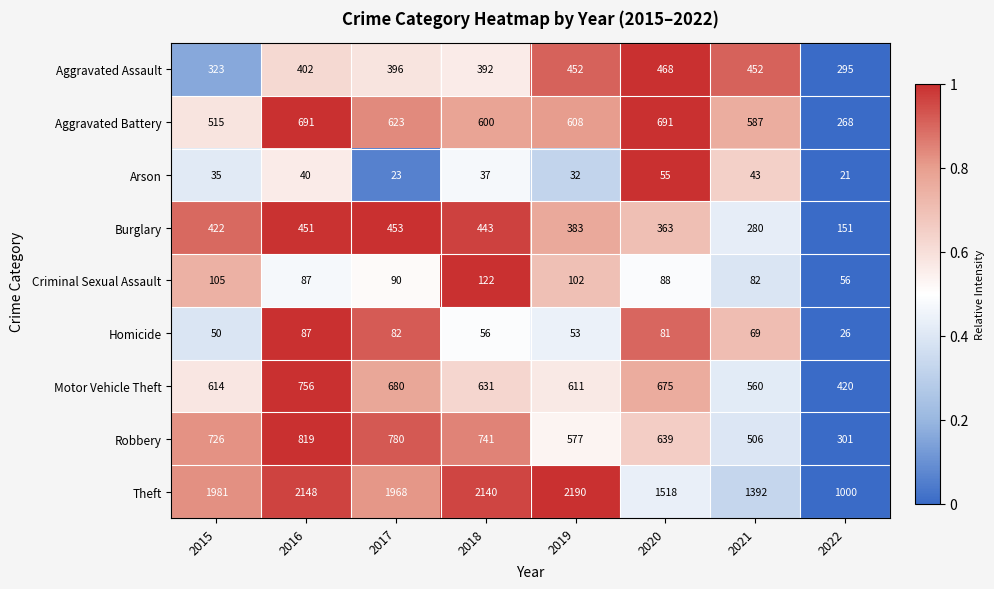

Is it true that Burglary equals 95 at 2019?

False